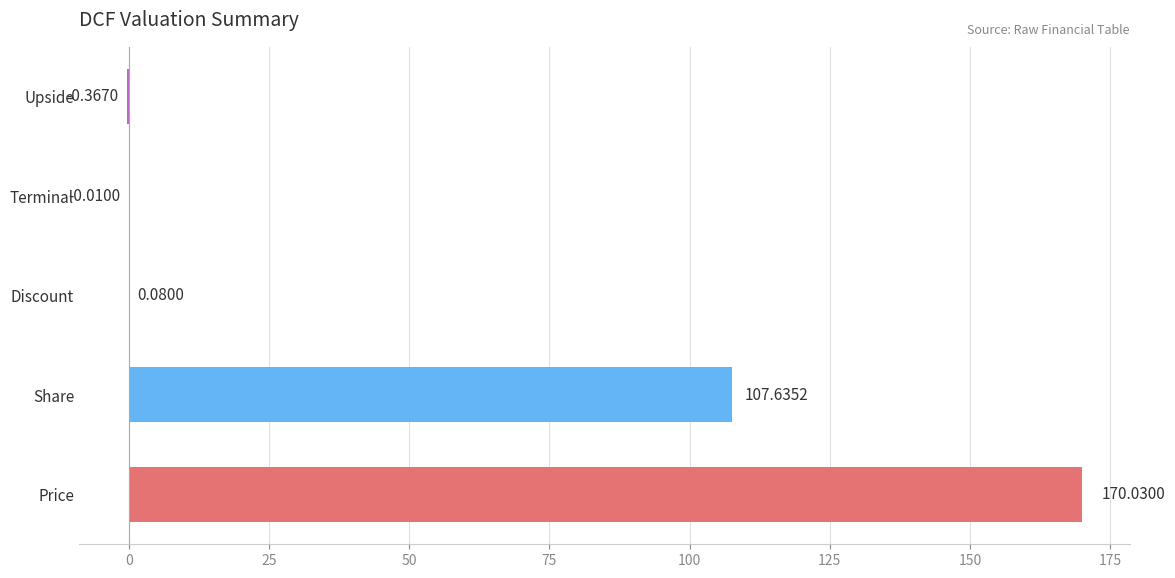

Which has a higher value, Share or Upside?

Share